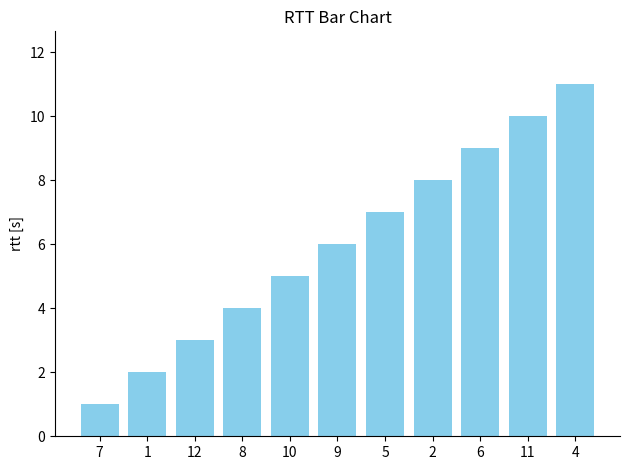

Which label corresponds to the largest value in the chart?

4